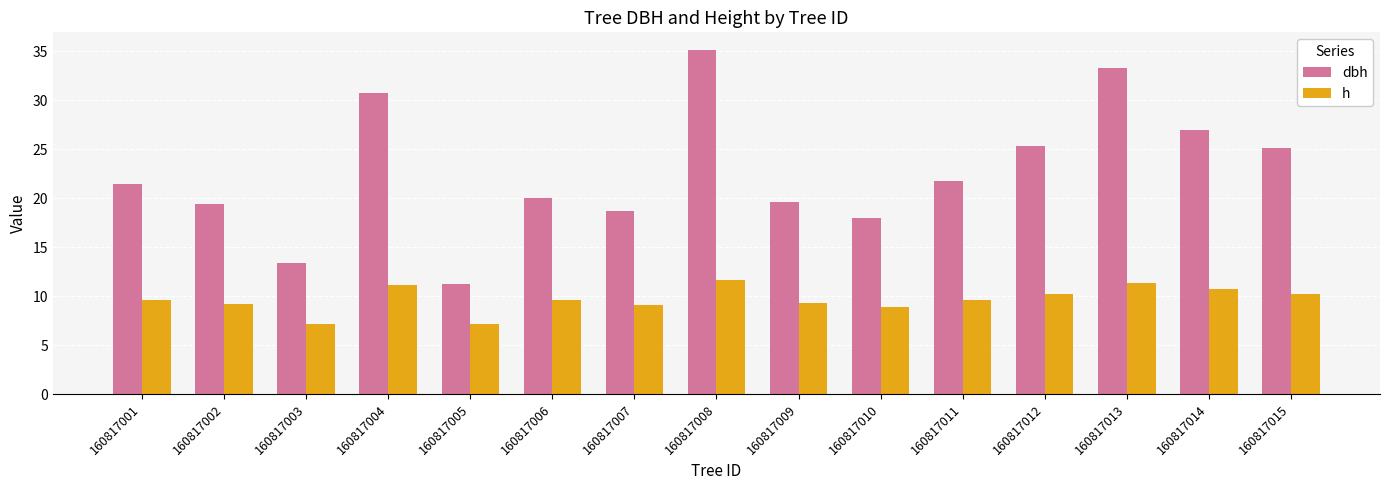

True or false: h has a value of 2.3 at 160817015.

False